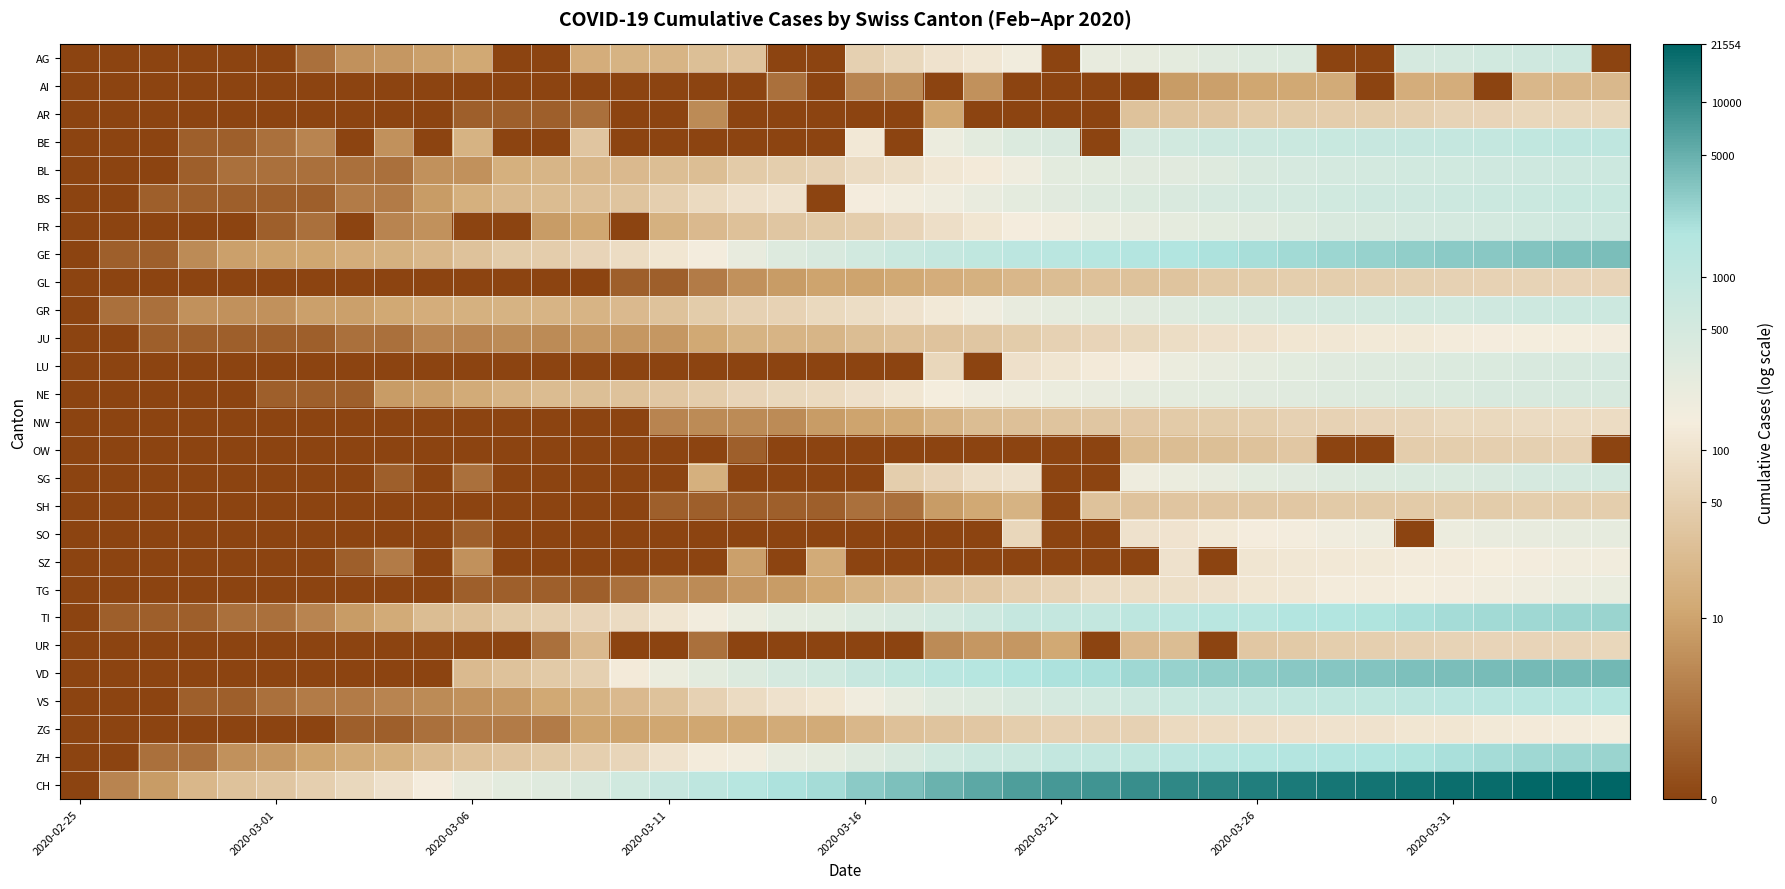

At how many categories does at least one series exceed 2?

38